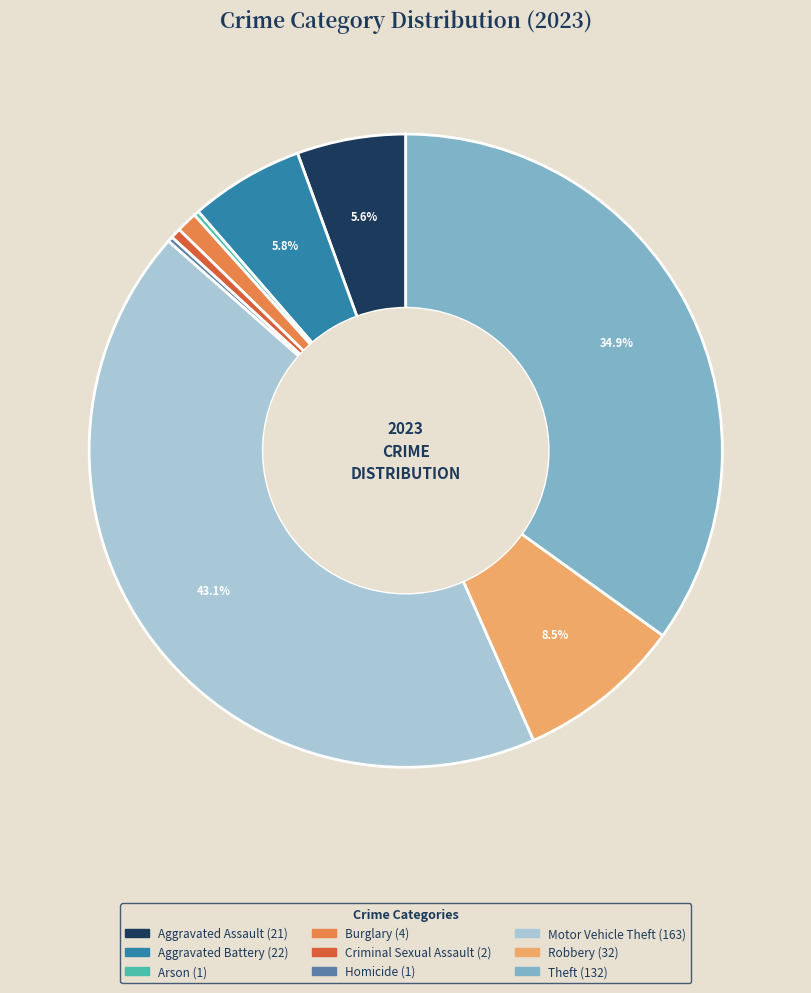

Between Theft and Aggravated Battery, which is larger?

Theft